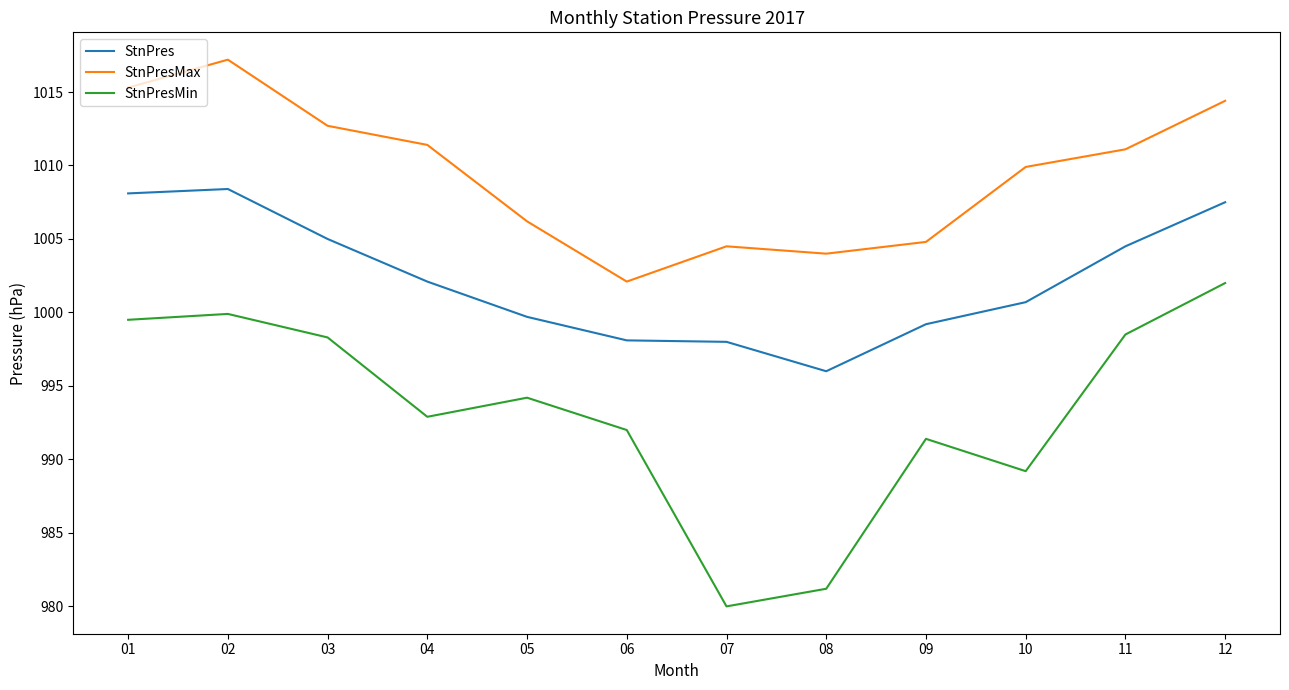

What is the difference between the maximum and minimum values in the StnPres series?

12.4